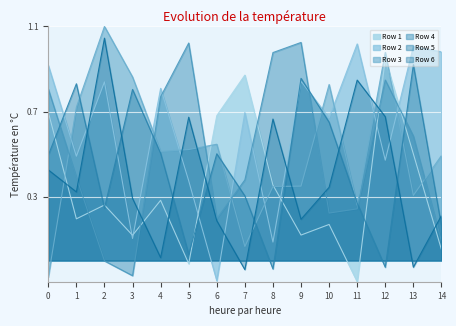

Which series ends up on top after the final intersection of Row 1 and Row 3?

Row 3